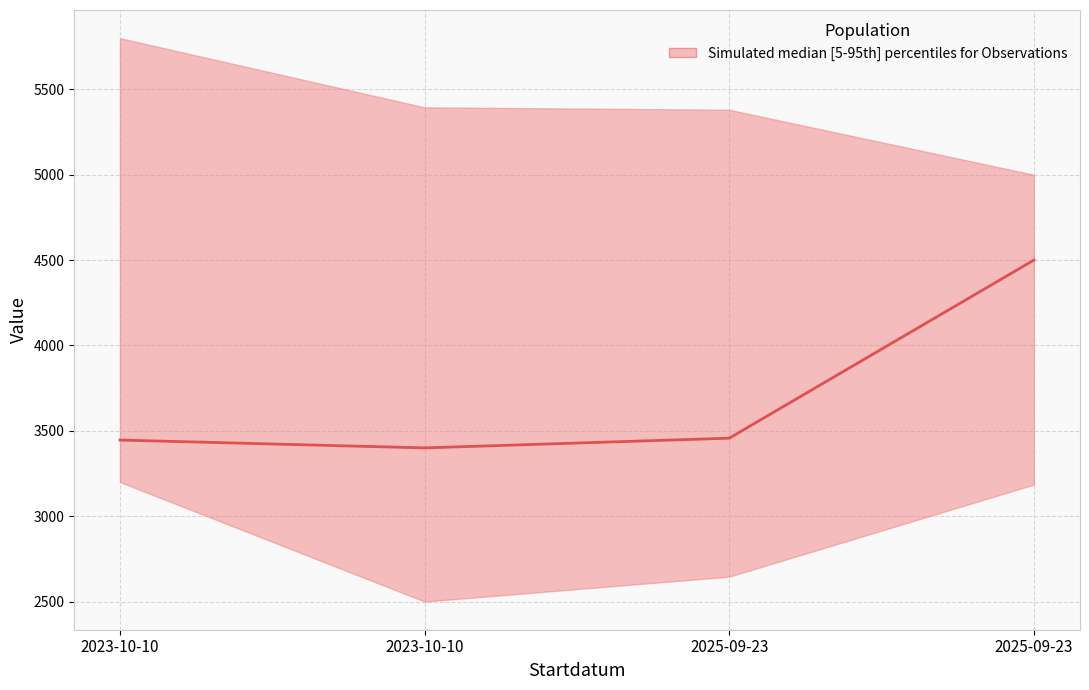

List the labels in order of value, smallest first.

2023-10-10, 2023-10-10, 2025-09-23, 2025-09-23